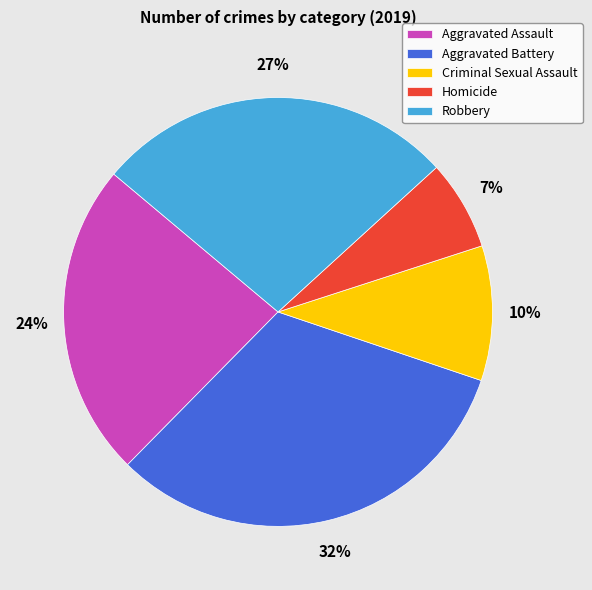

To the nearest percent, what percentage of the pie is Aggravated Assault?

24%